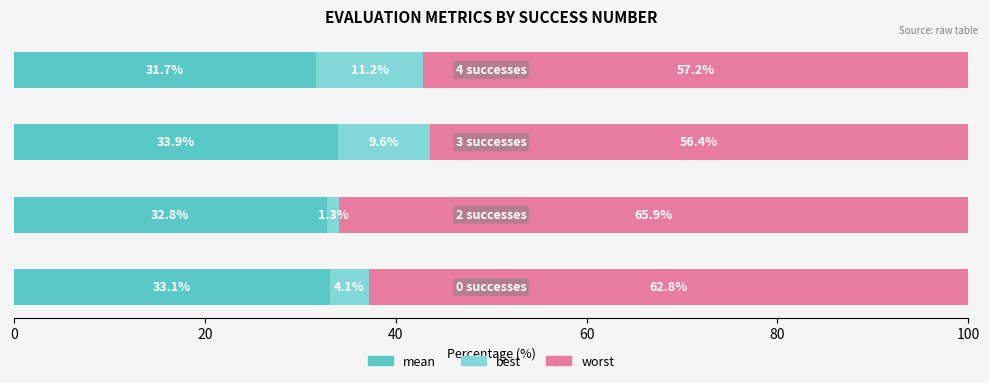

Count the number of categories in the chart.

4